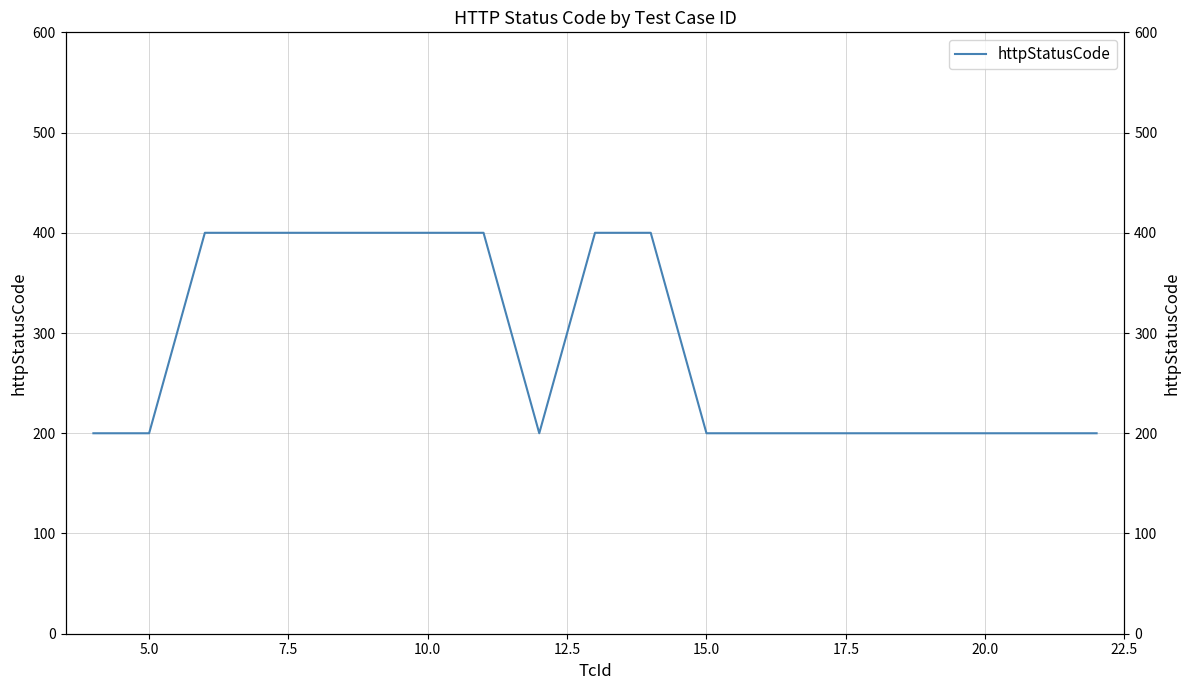

Reading left to right, transcribe all the data shown in this chart.

200	200	400	400	400	400	200	400	400	200	200	200	200	200	200